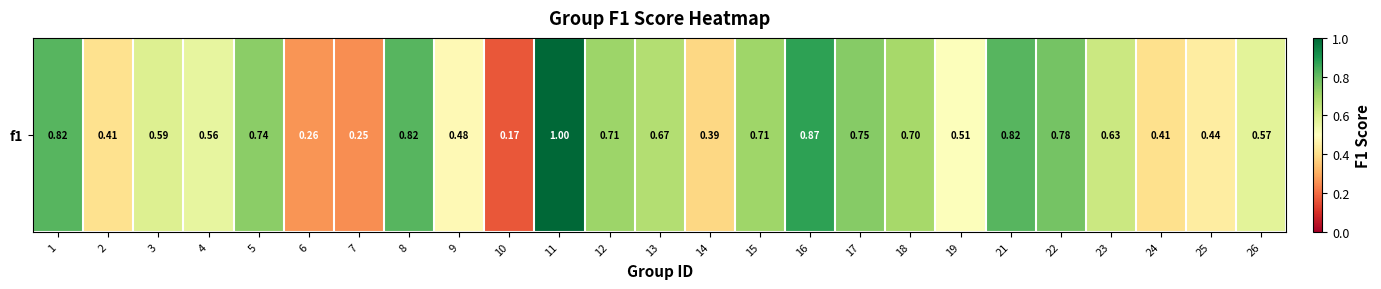

Rank the categories by value from lowest to highest.

10, 7, 6, 14, 24, 2, 25, 9, 19, 4, 26, 3, 23, 13, 18, 15, 12, 5, 17, 22, 1, 8, 21, 16, 11